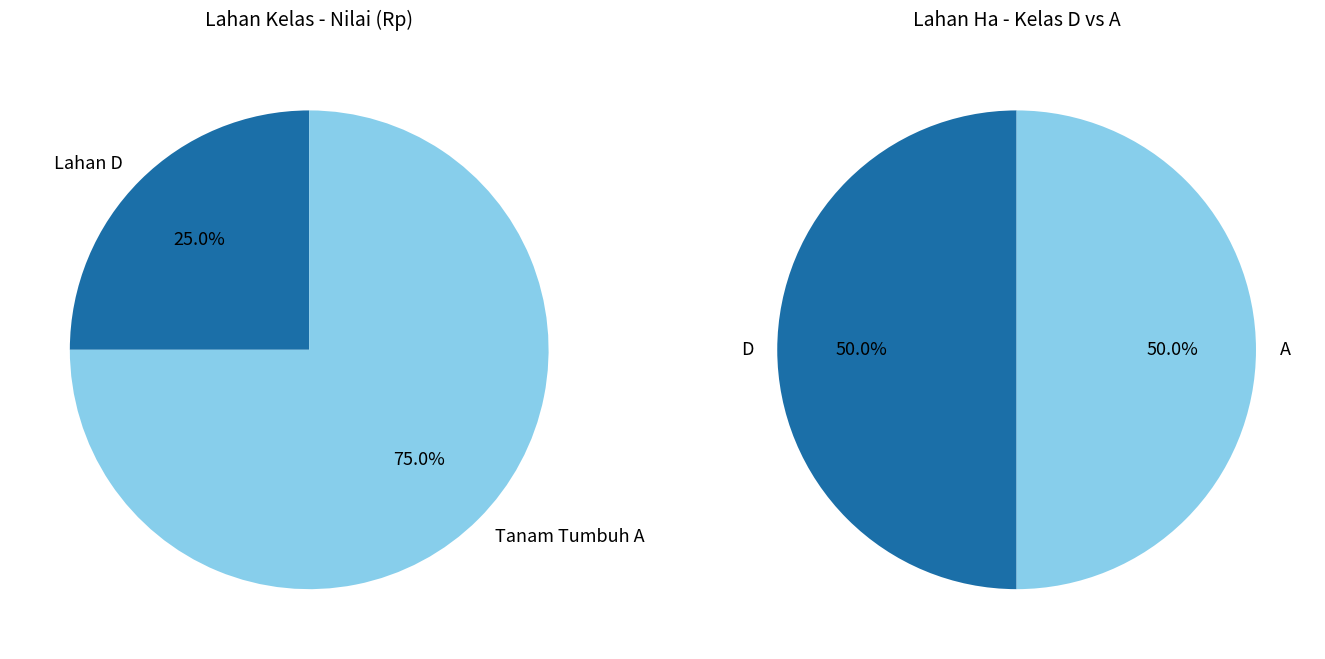

The D slice represents 16% of the pie. True or false?

False